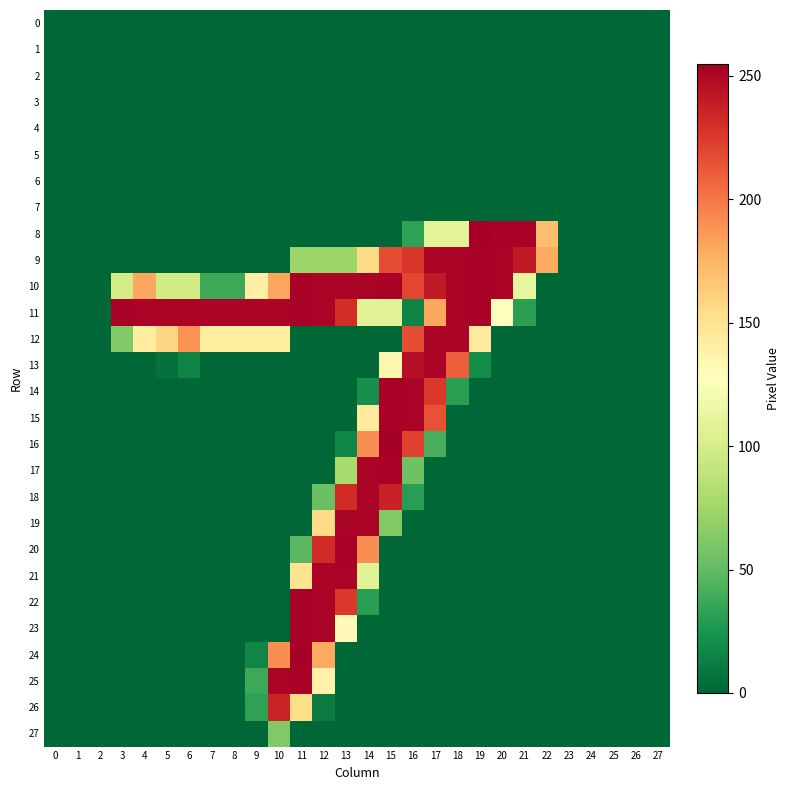

Which category has the highest value across all series?

19